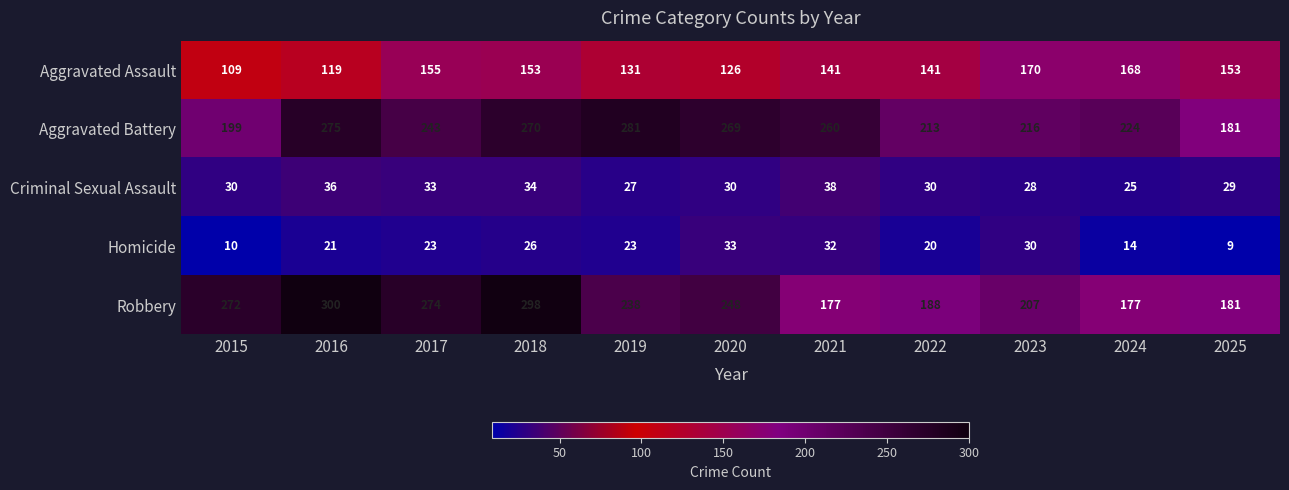

Which category has the highest value in the Aggravated Assault series?

2023